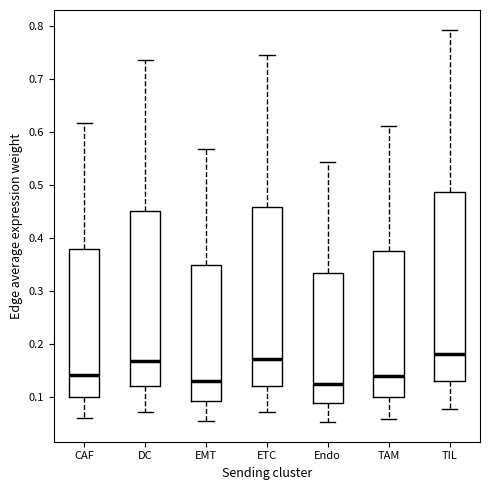

Reading left to right, transcribe this box plot: for each box, give where its median line is, the range the box spans, and where its two whiskers end, as read against the y-axis. The values are not printed on the chart, so give them approximately, as read against the axis.

CAF: median 0.14, box 0.10 to 0.38, whiskers 0.06 to 0.62
DC: median 0.17, box 0.12 to 0.45, whiskers 0.07 to 0.73
EMT: median 0.13, box 0.09 to 0.35, whiskers 0.06 to 0.57
ETC: median 0.17, box 0.12 to 0.46, whiskers 0.07 to 0.74
Endo: median 0.13, box 0.09 to 0.33, whiskers 0.05 to 0.54
TAM: median 0.14, box 0.10 to 0.38, whiskers 0.06 to 0.61
TIL: median 0.18, box 0.13 to 0.49, whiskers 0.08 to 0.79